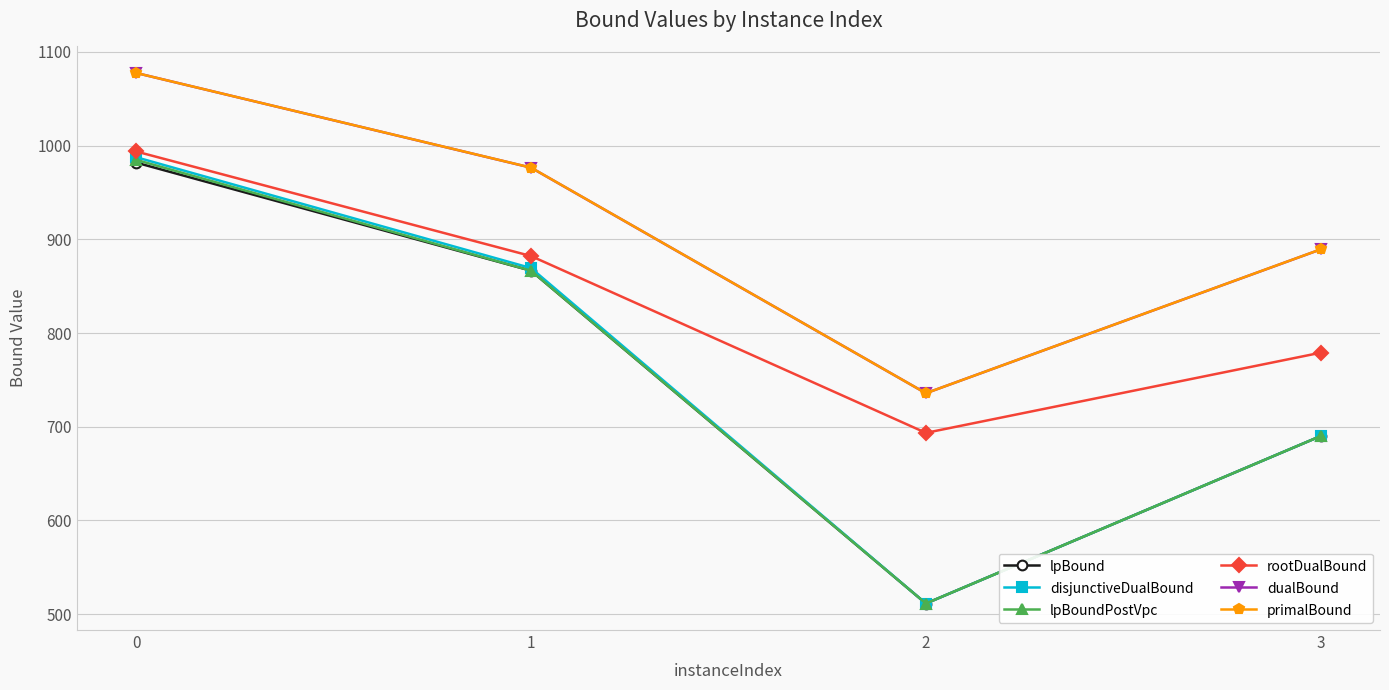

Reading right to left, transcribe all the data shown in this chart.

lpBound: 3=690.0	2=511.3	1=866.5	0=981.9
disjunctiveDualBound: 3=690.0	2=511.3	1=869.3	0=987.6
lpBoundPostVpc: 3=690.0	2=511.3	1=866.5	0=984.8
rootDualBound: 3=779.0	2=693.4	1=882.1	0=993.7
dualBound: 3=889.3	2=735.7	1=976.5	0=1077.6
primalBound: 3=889.3	2=735.7	1=976.5	0=1077.6